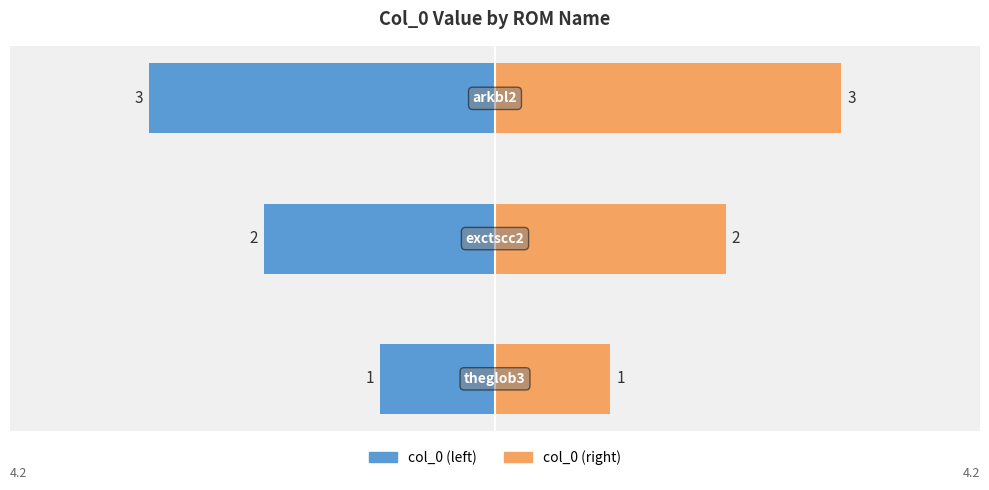

Rank the categories by value from lowest to highest.

theglob3, exctscc2, arkbl2